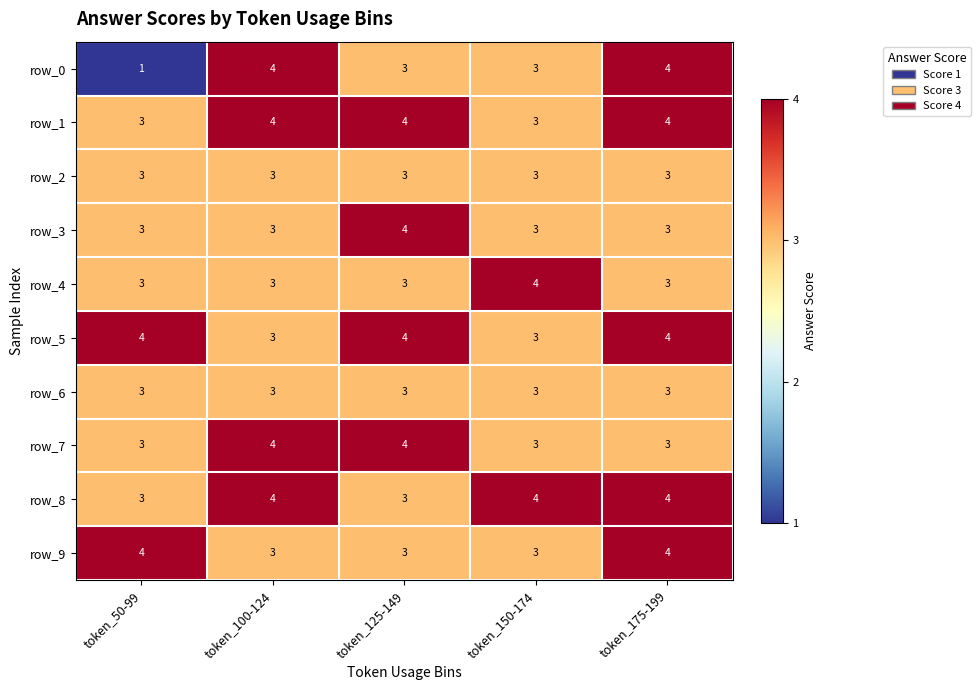

Reading right to left, extract all data points from this chart.

row_0: 4	3	3	4	1
row_1: 4	3	4	4	3
row_2: 3	3	3	3	3
row_3: 3	3	4	3	3
row_4: 3	4	3	3	3
row_5: 4	3	4	3	4
row_6: 3	3	3	3	3
row_7: 3	3	4	4	3
row_8: 4	4	3	4	3
row_9: 4	3	3	3	4